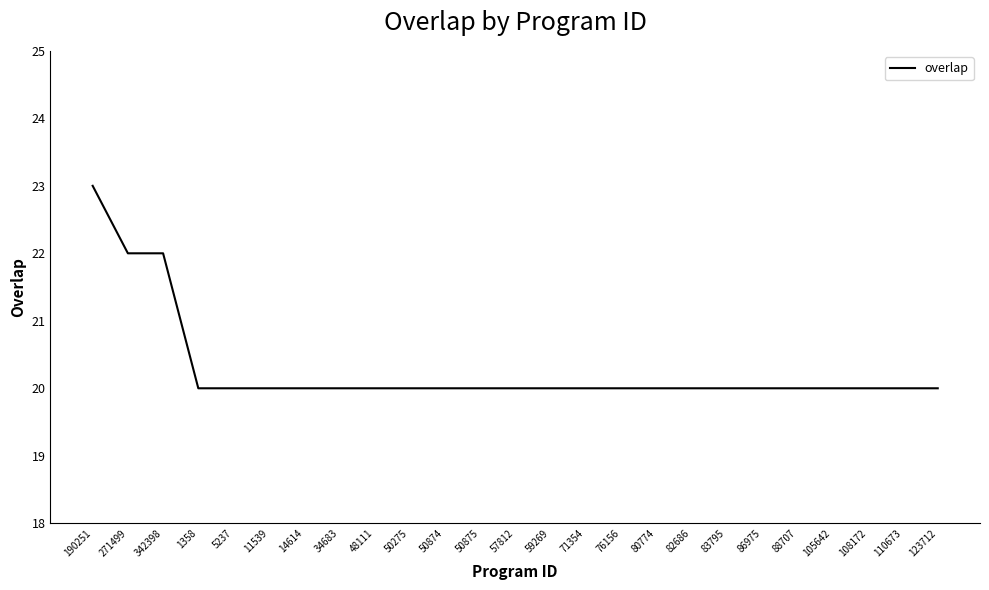

Is it true that the value at 50874 is 20?

True